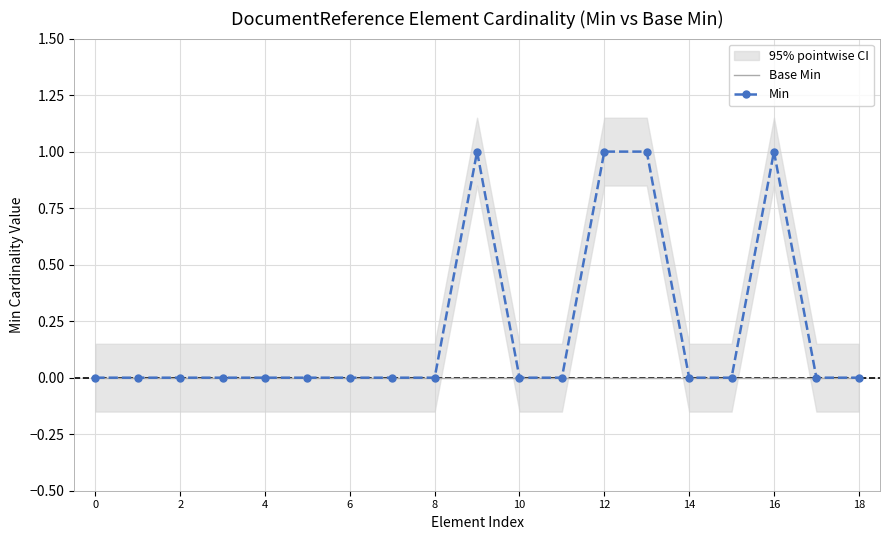

Is it true that Min equals 0 at 10?

True